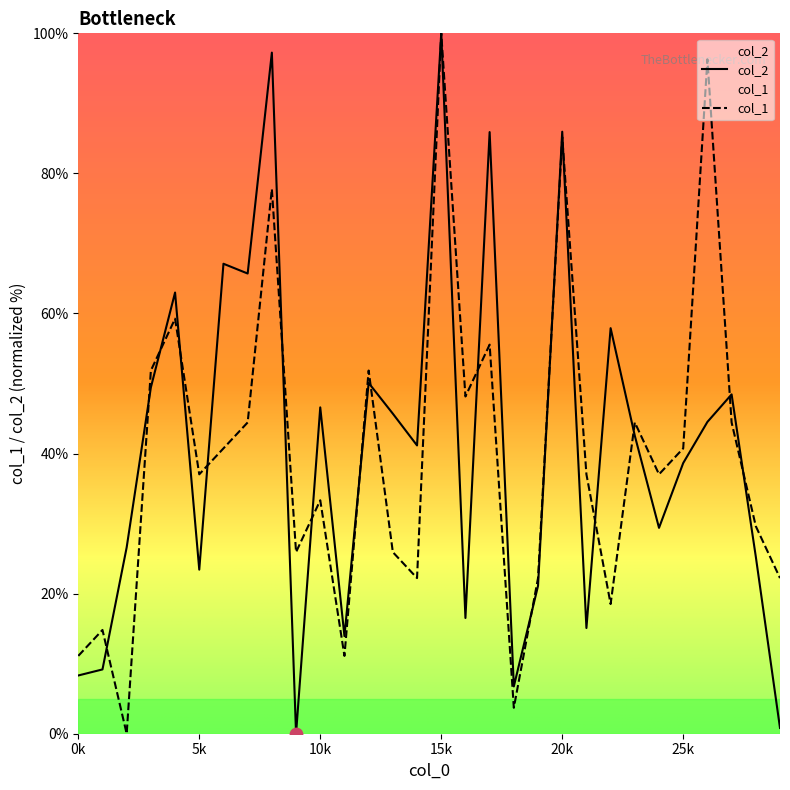

At how many categories does at least one series exceed 90?

3